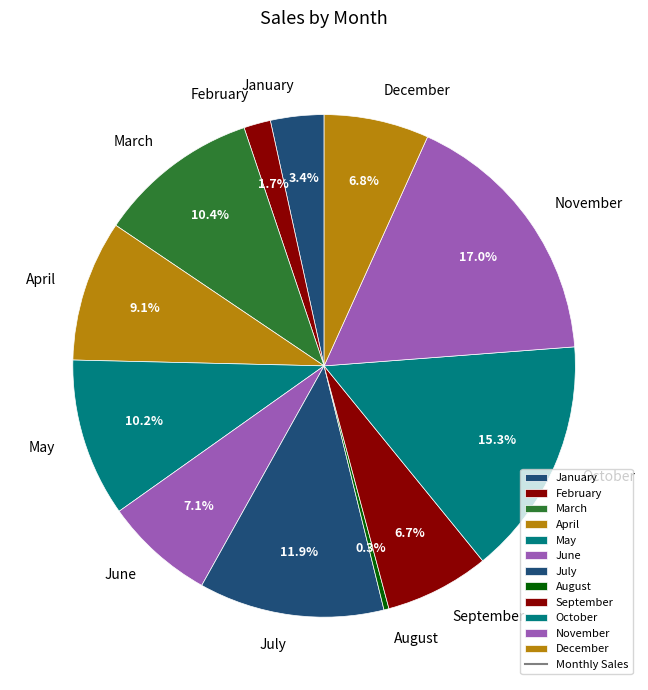

Does May represent more than half of the total?

No